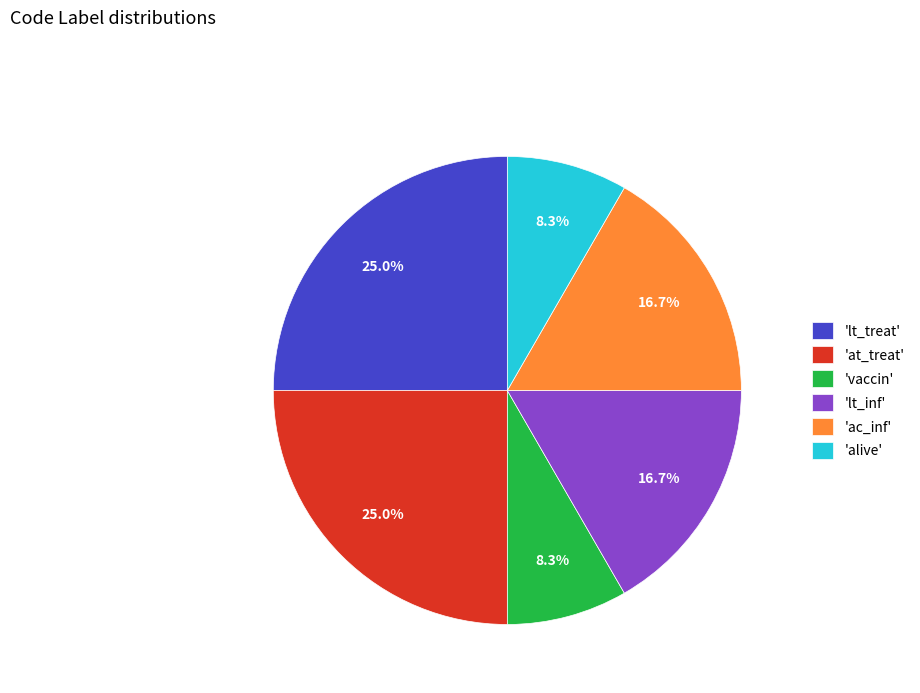

What is the total percentage of 'ac_inf' and 'lt_treat'?

41.7%